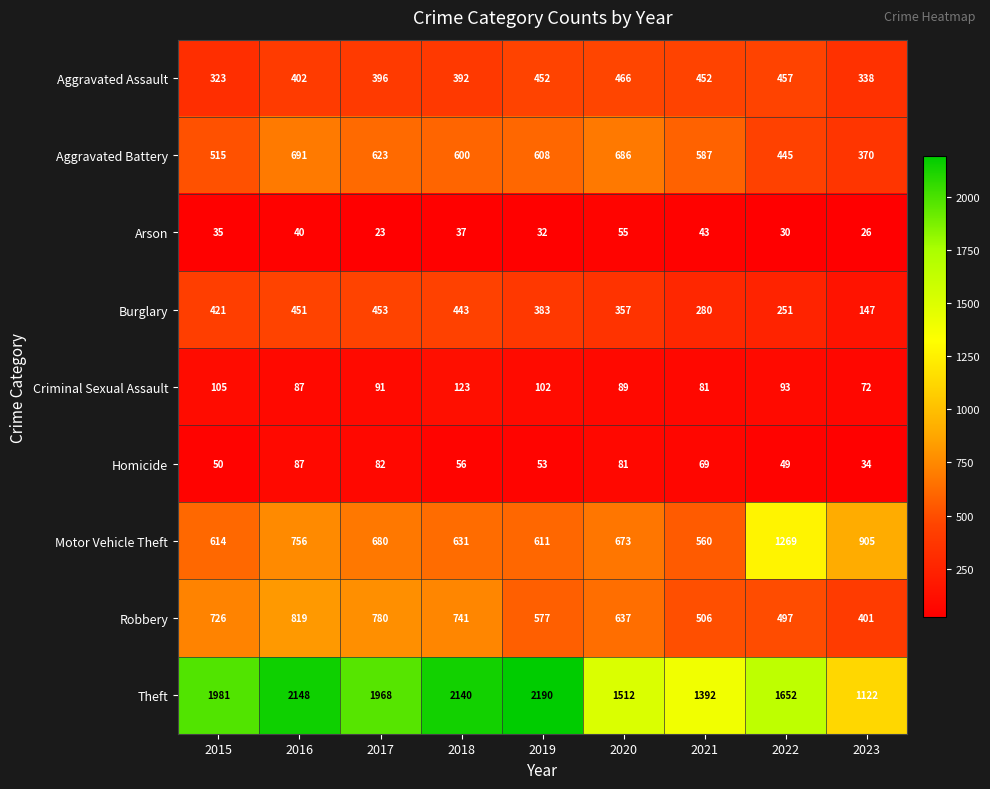

At which category does the chart reach its minimum across all series?

2017